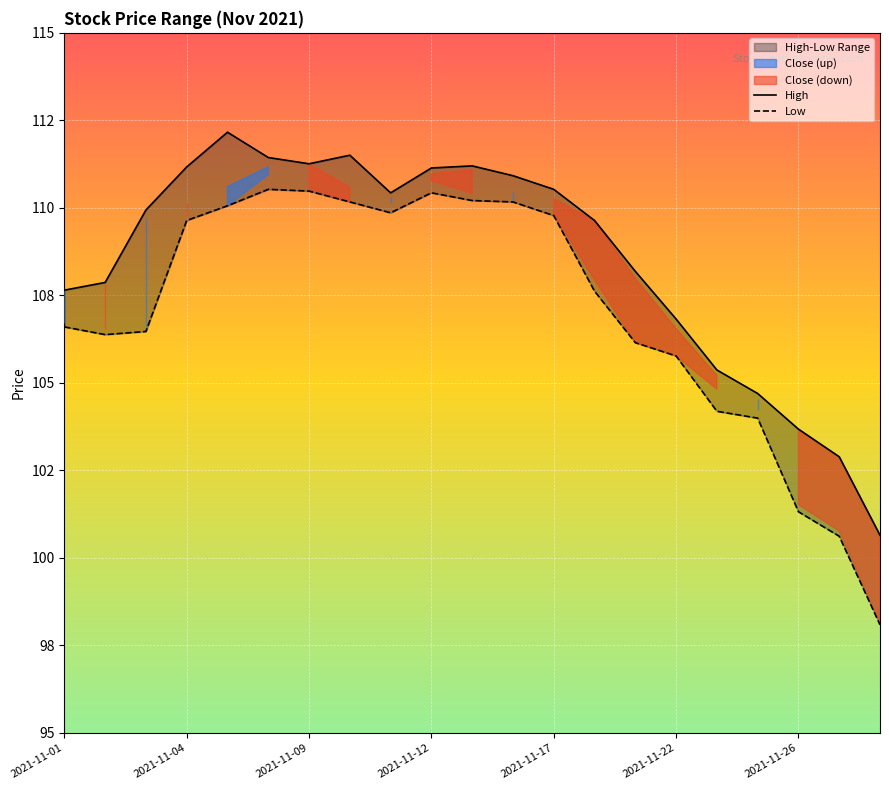

How many lines are shown in the chart?

2